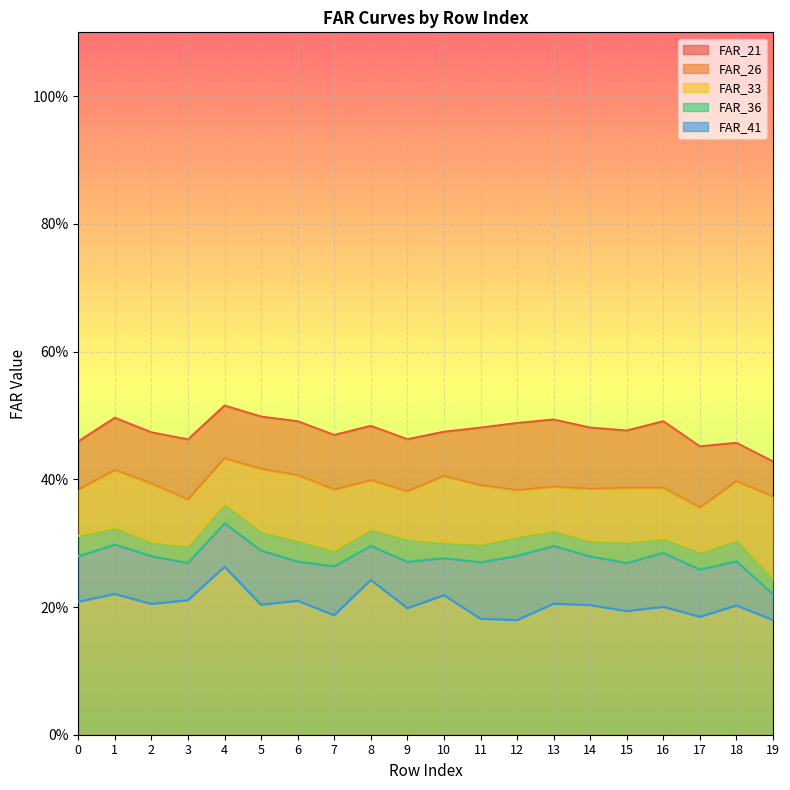

What is the difference between the highest and lowest values at 18?

0.3